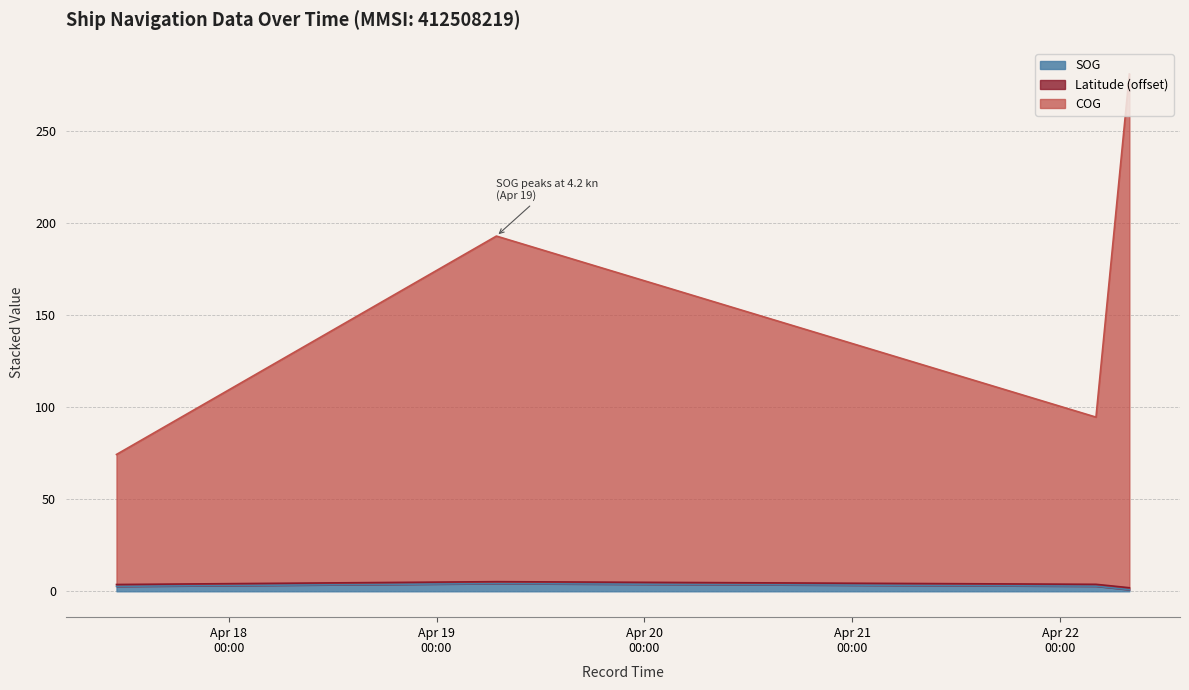

True or false: SOG and COG cross at least once.

False